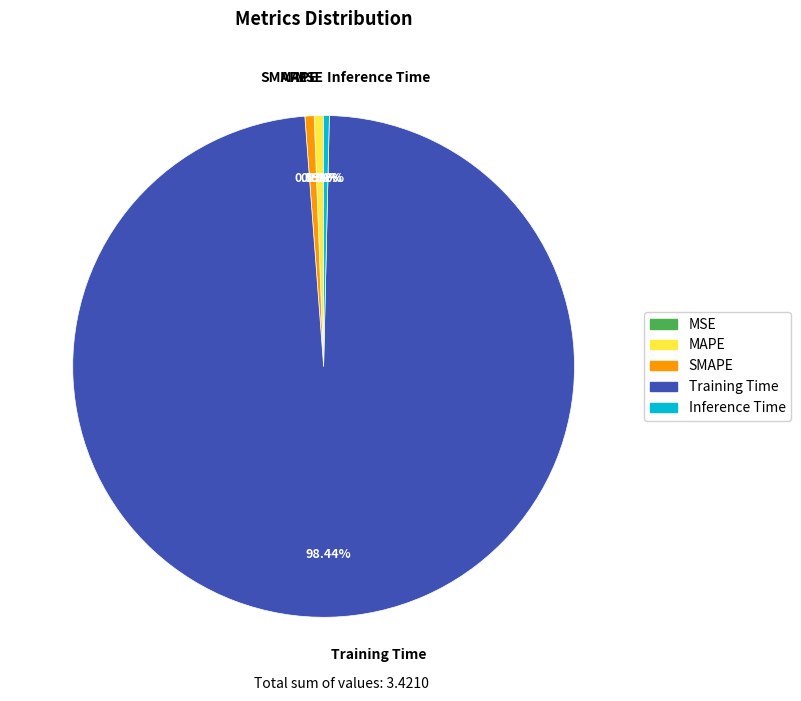

Combined, do Inference Time and SMAPE account for over 50%?

No